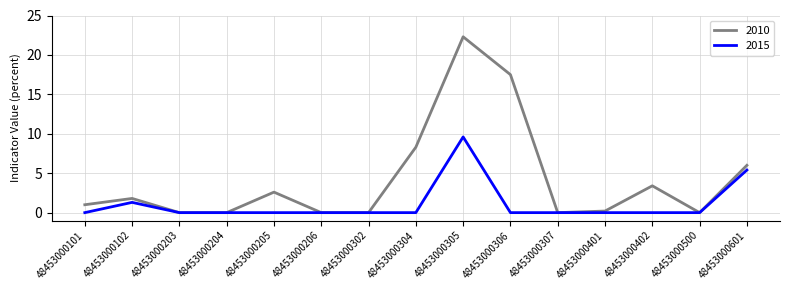

In 2015, how many points are higher than both neighbors (excluding endpoints)?

2